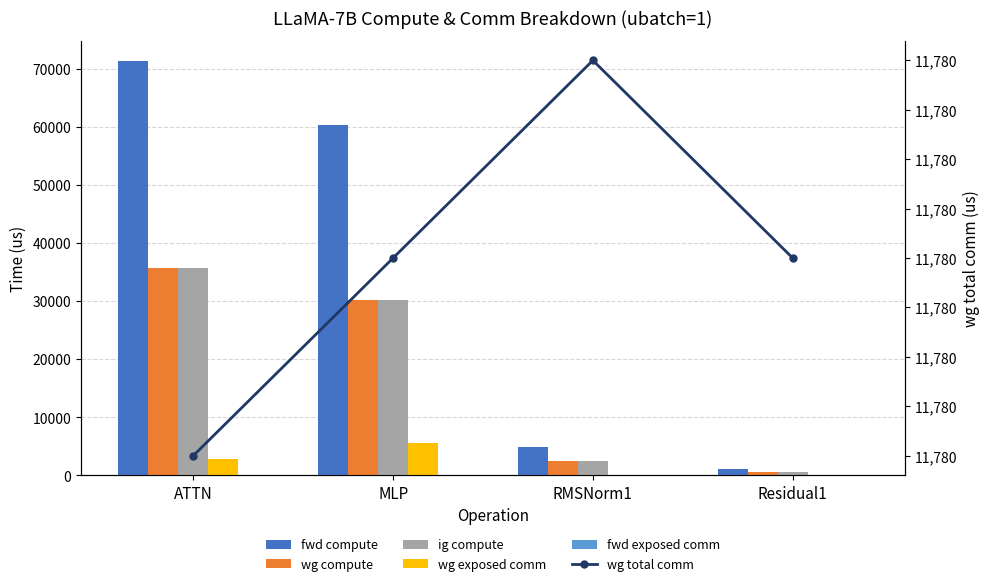

The value of wg exposed comm at ATTN is 2735.8. True or false?

True